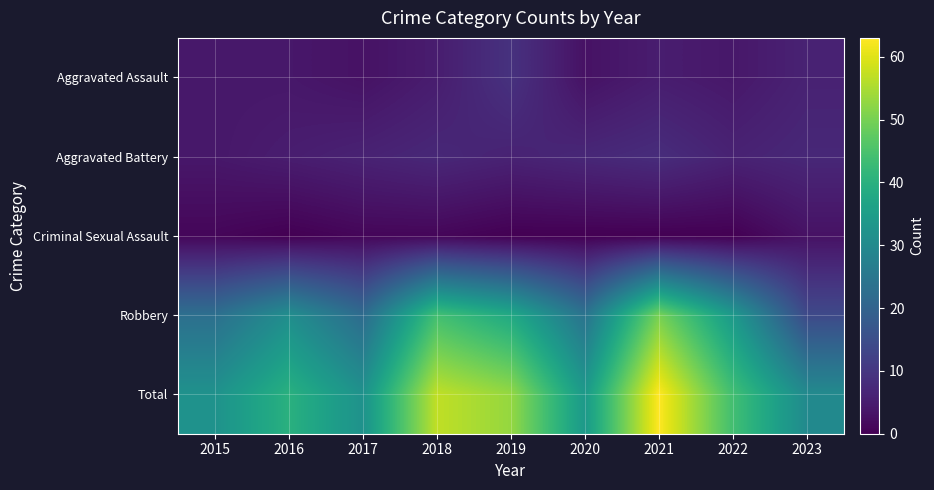

Between 2021 and 2020, which is larger?

2021